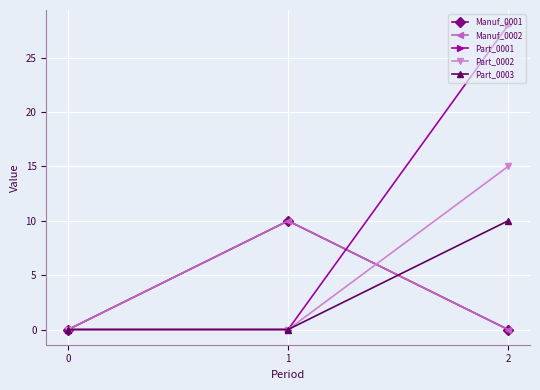

Which series has the largest total across all categories?

Part_0001